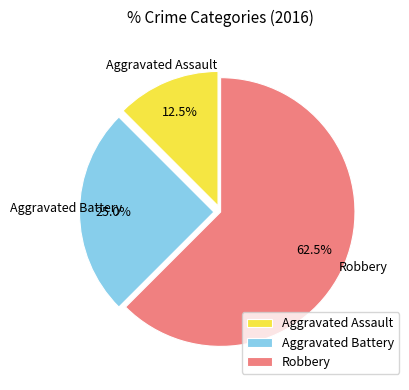

How many segments does this pie chart have?

3